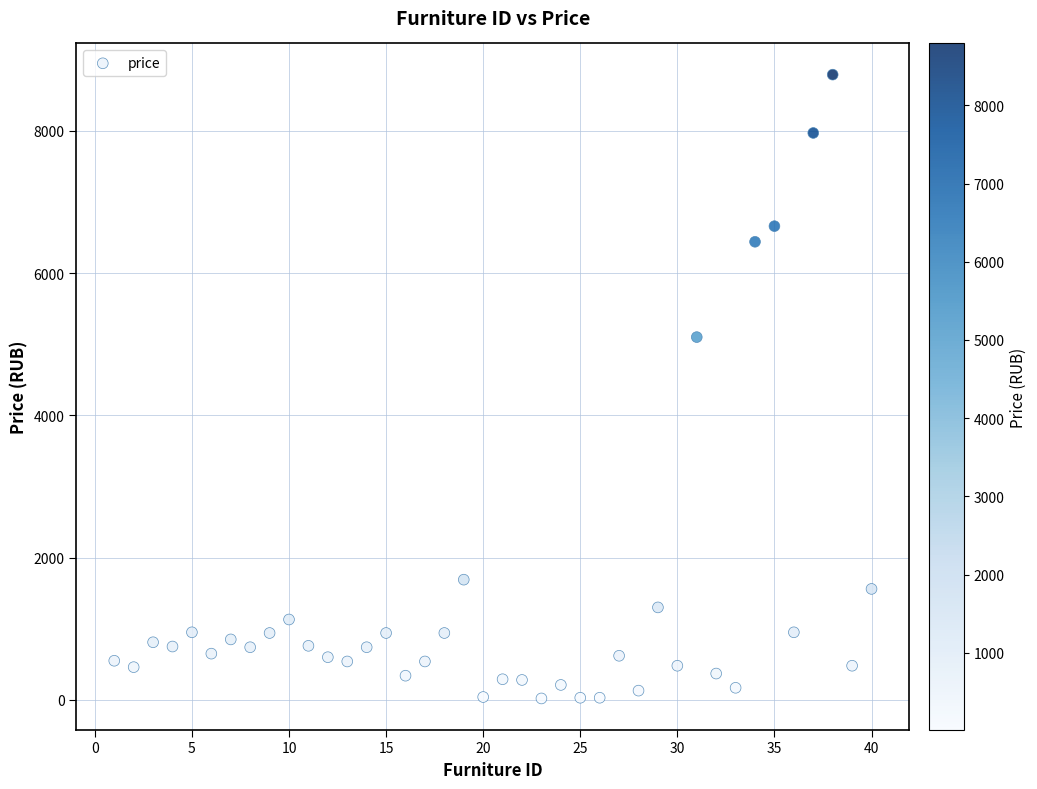

What Y value in the scatter plot is closest to 4405?

5100